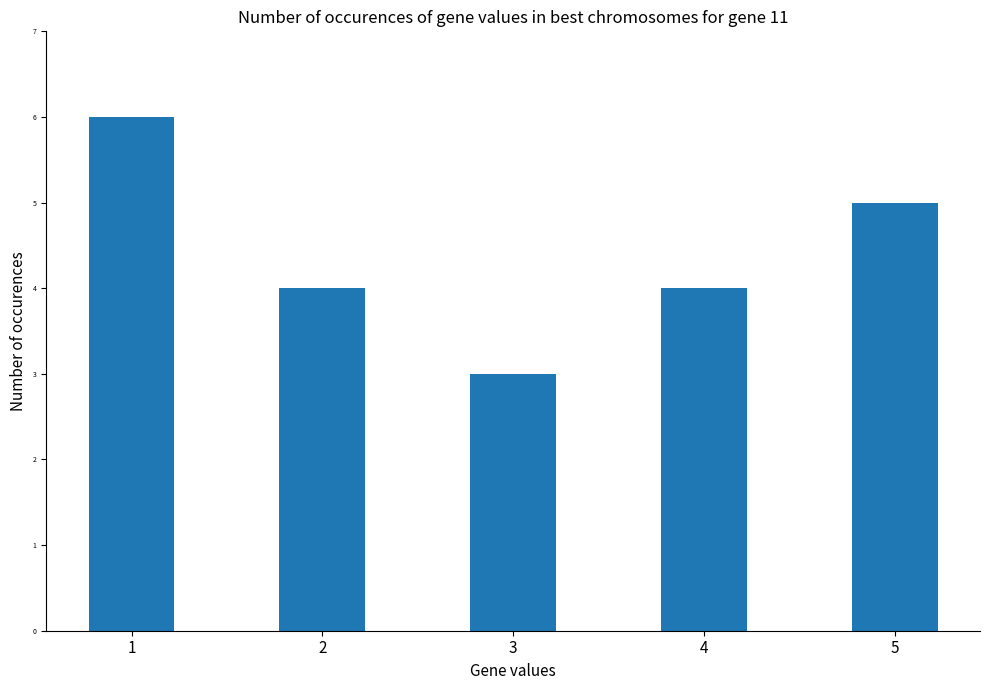

Read the value at 1.

6